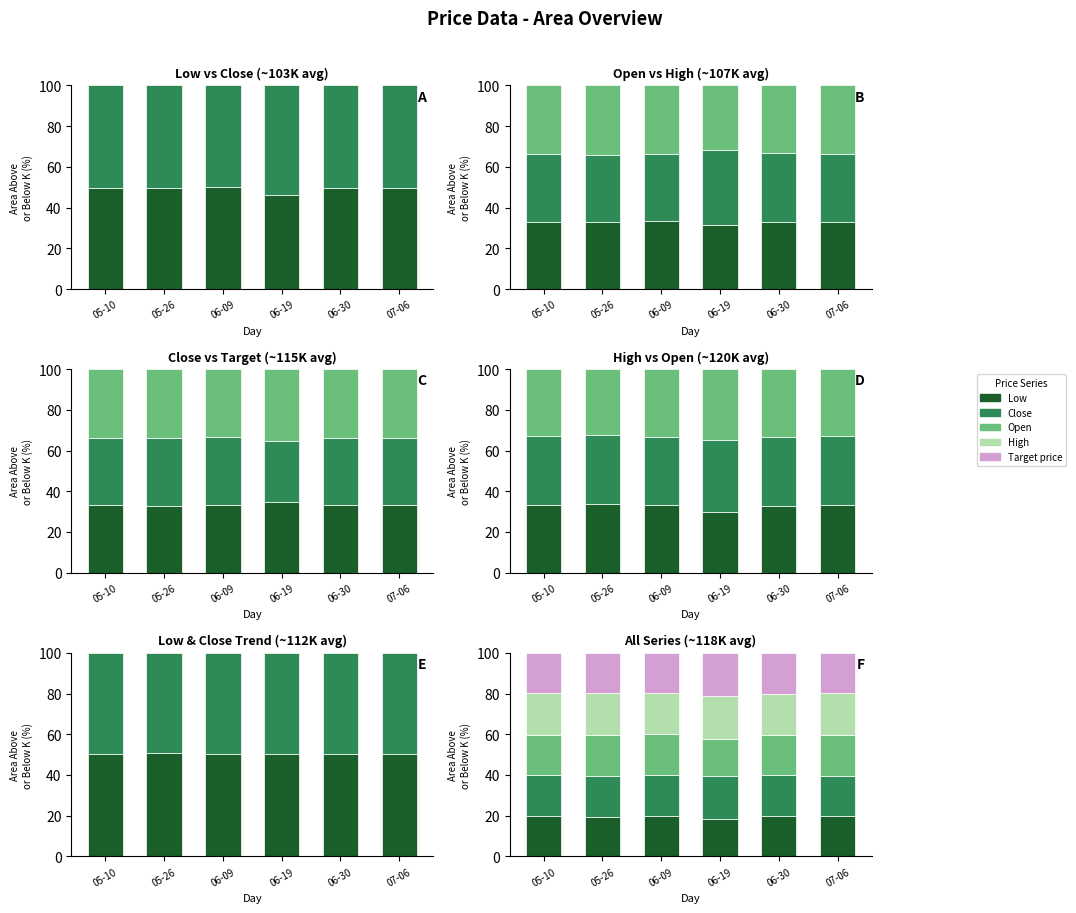

True or false: Target price has a value of 19.9 at 05-10.

True